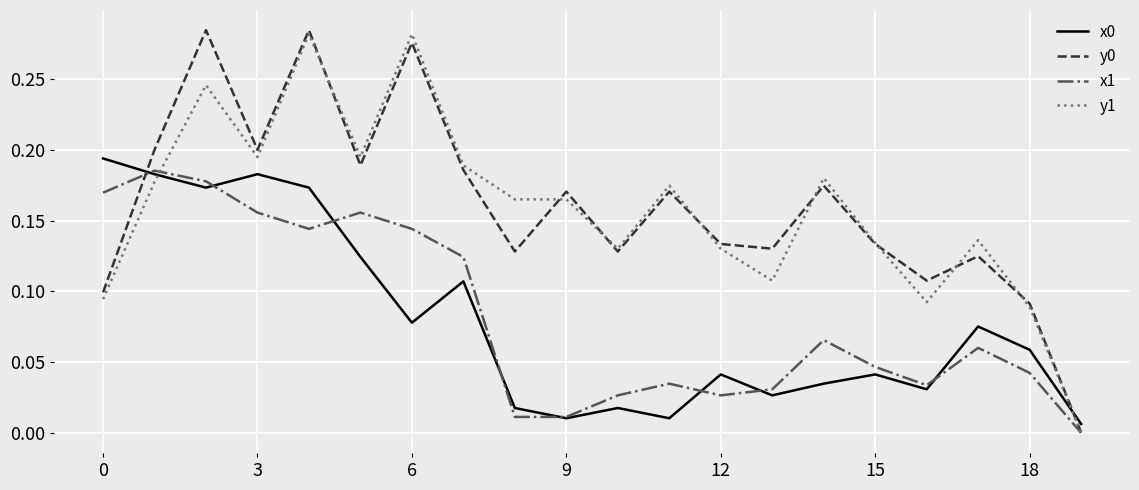

Is it true that y0 equals 0.1 at 6?

False